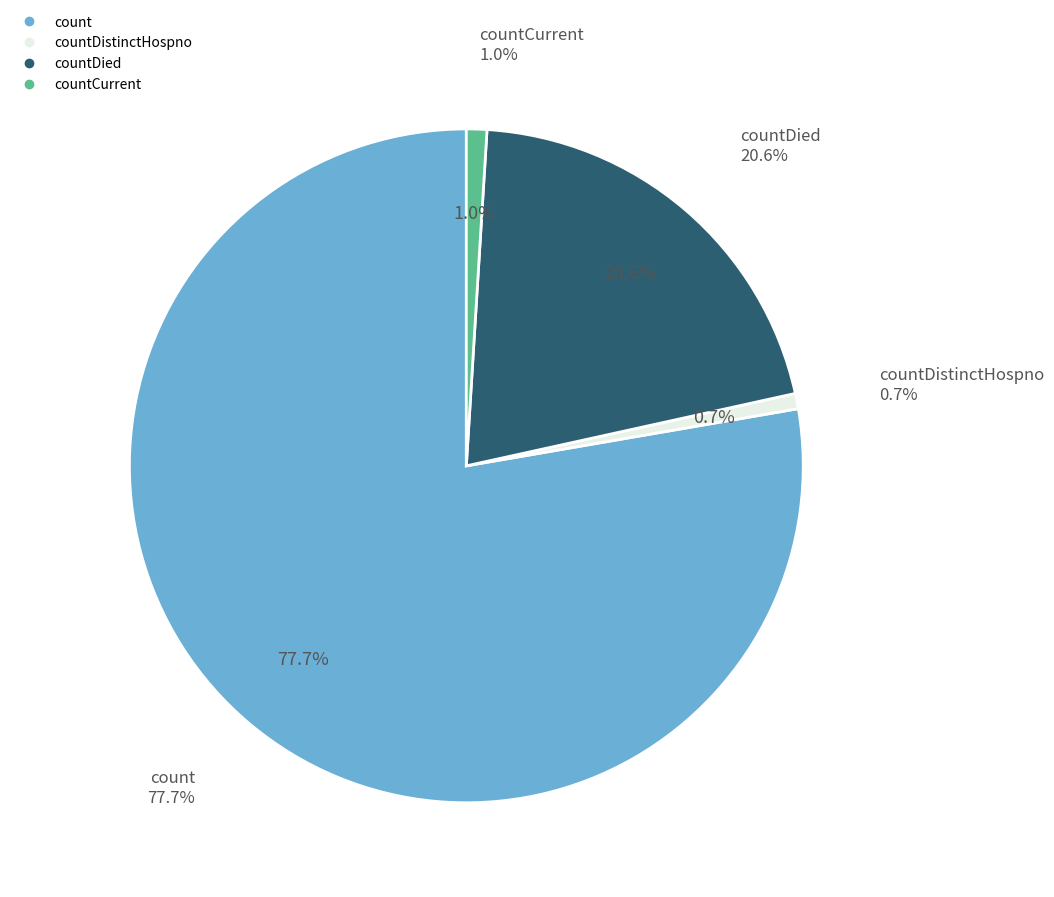

To the nearest percent, what portion does countDistinctHospno represent?

1%